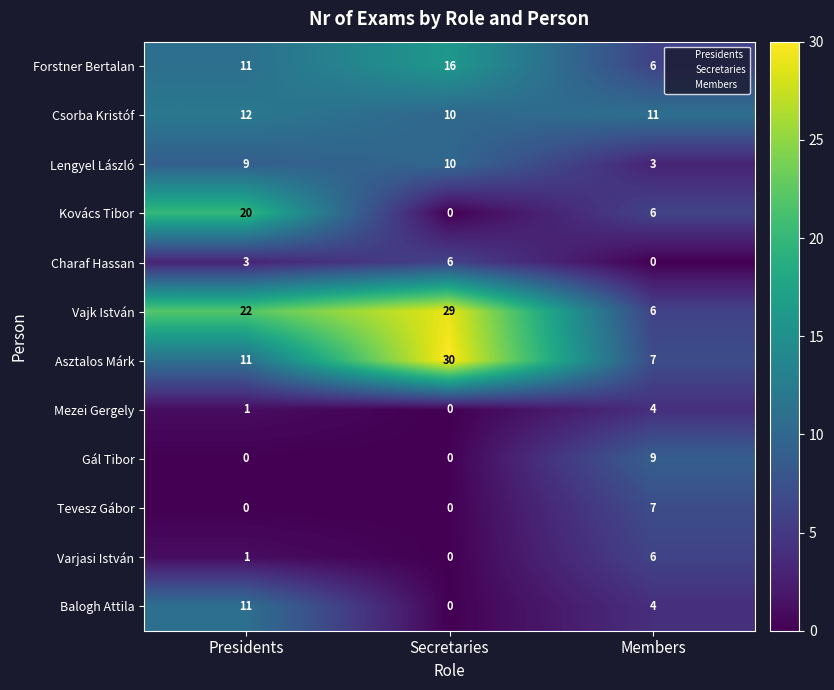

List the labels in order of Asztalos Márk value, smallest first.

Members, Presidents, Secretaries